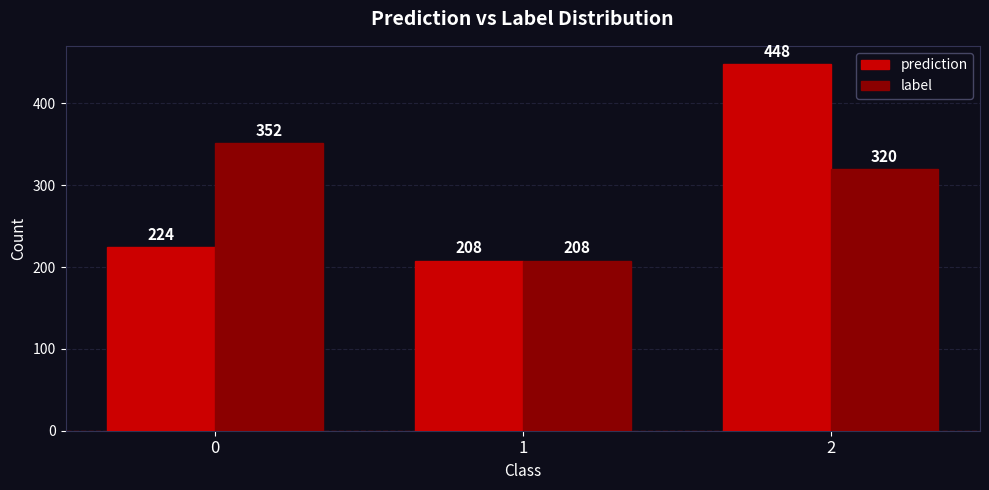

Read the label value at 2.

320